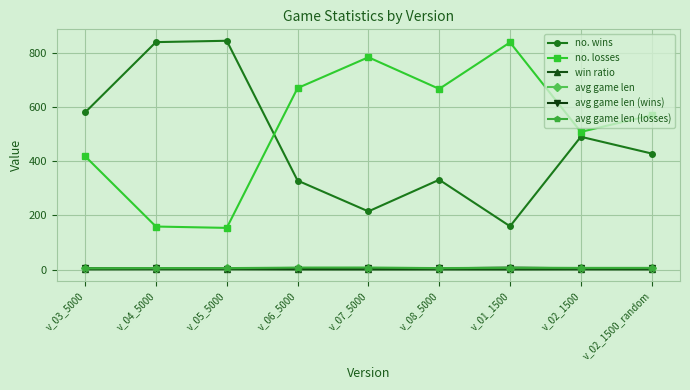

The value of no. losses at v_01_1500 is 840.0. True or false?

True